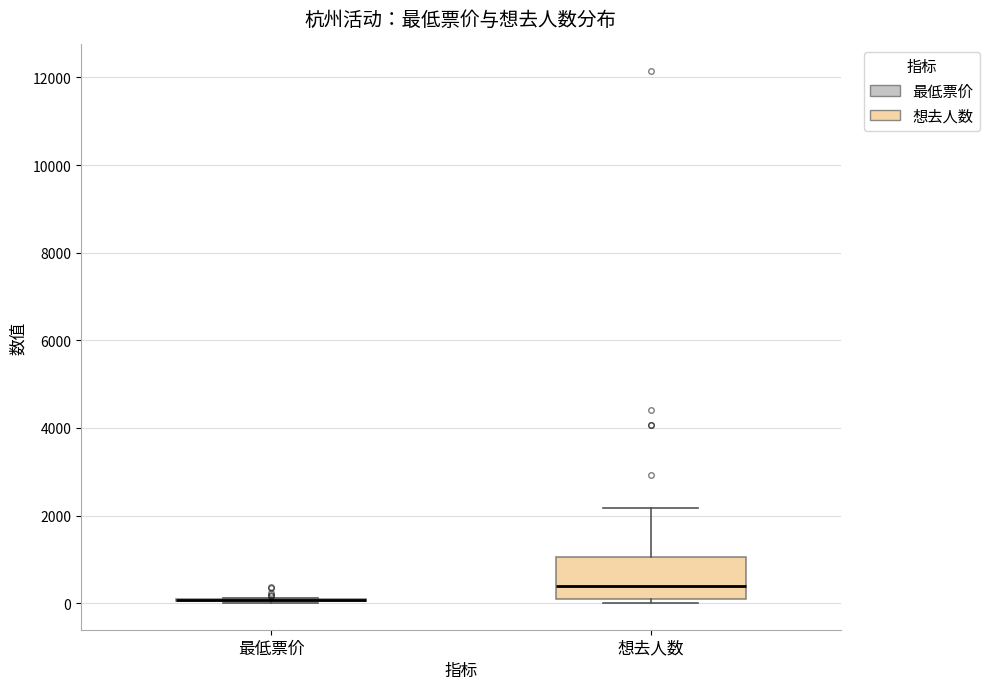

Where is the lower edge of the box for 想去人数 on the y-axis? The values are not printed on the chart, so give them approximately, as read against the axis.

0